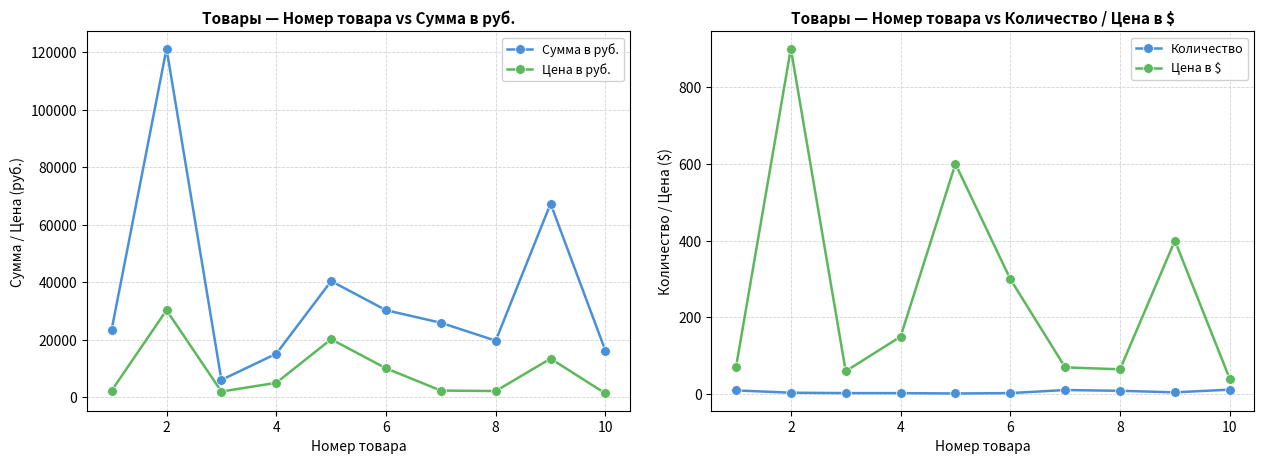

True or false: Сумма в руб. and Цена в руб. intersect in this chart.

False